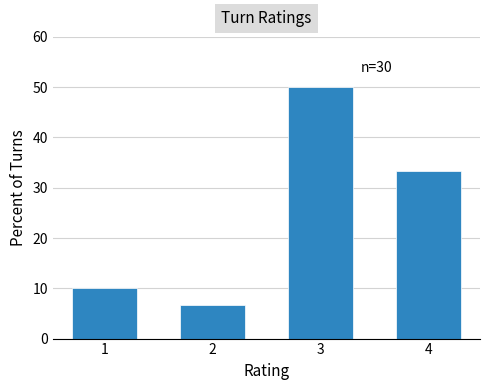

What is the value of the 3rd bar from the left?

50.0